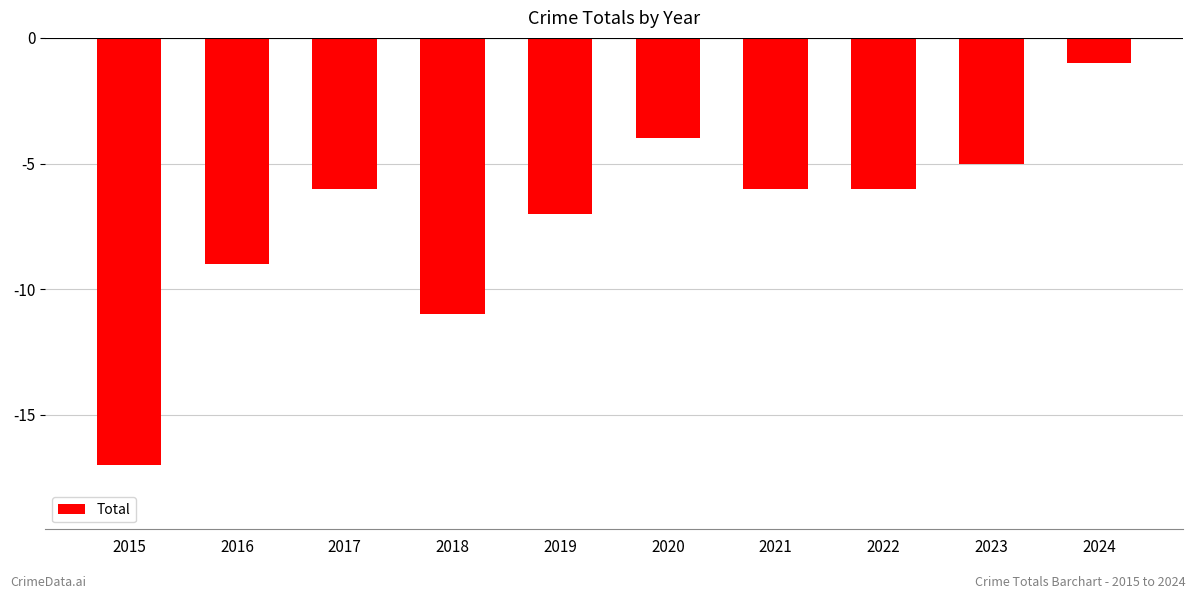

The chart shows a value of -10 at 2015. True or false?

False